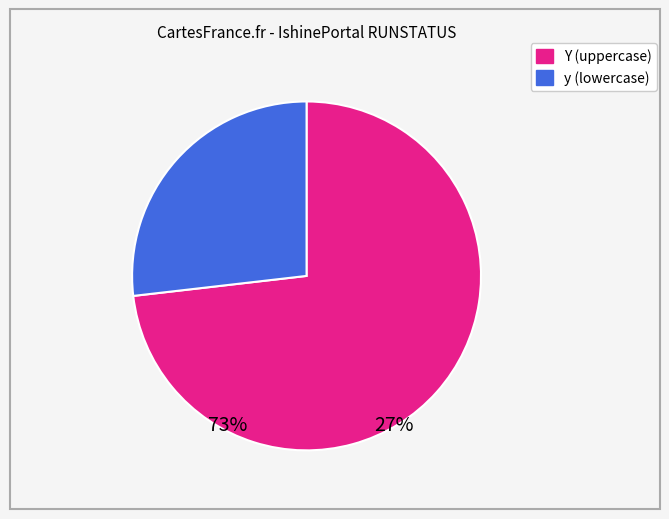

How many slices are in this pie chart?

2